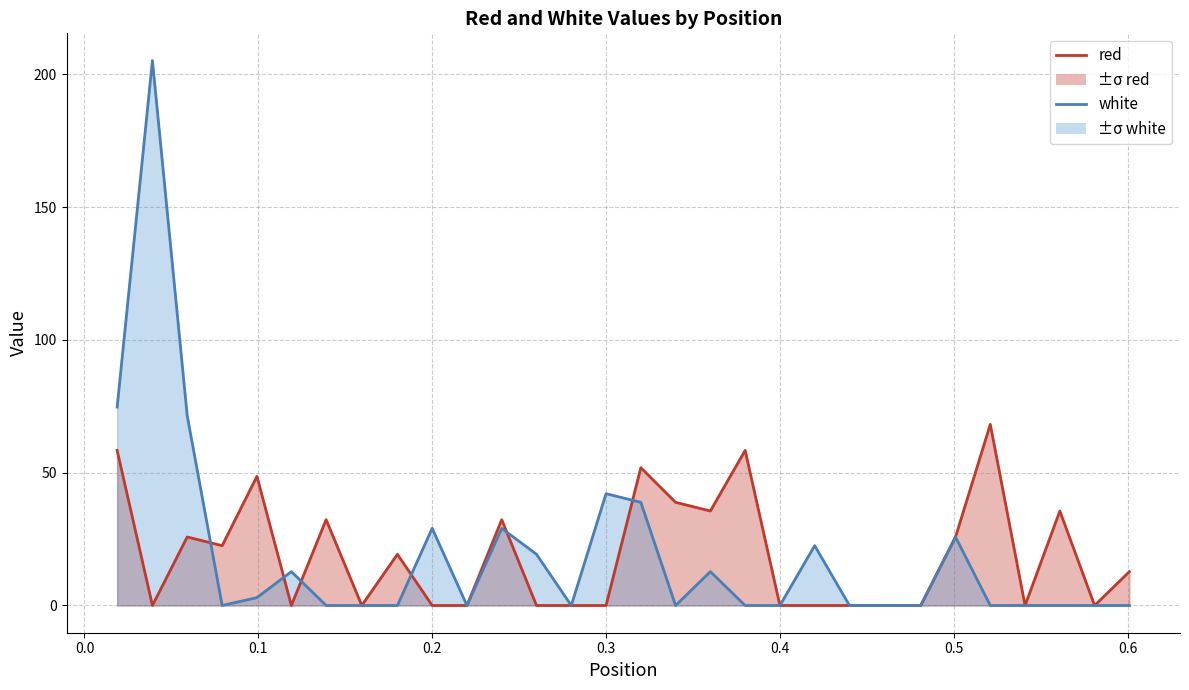

In red, how many points are higher than both neighbors (excluding endpoints)?

9